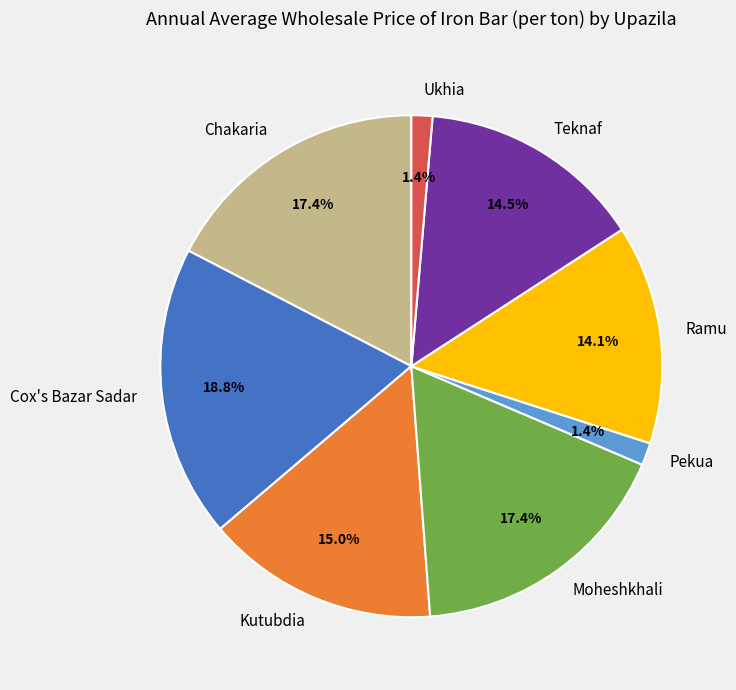

To the nearest percent, what is the difference between the largest and smallest slice percentages?

17%